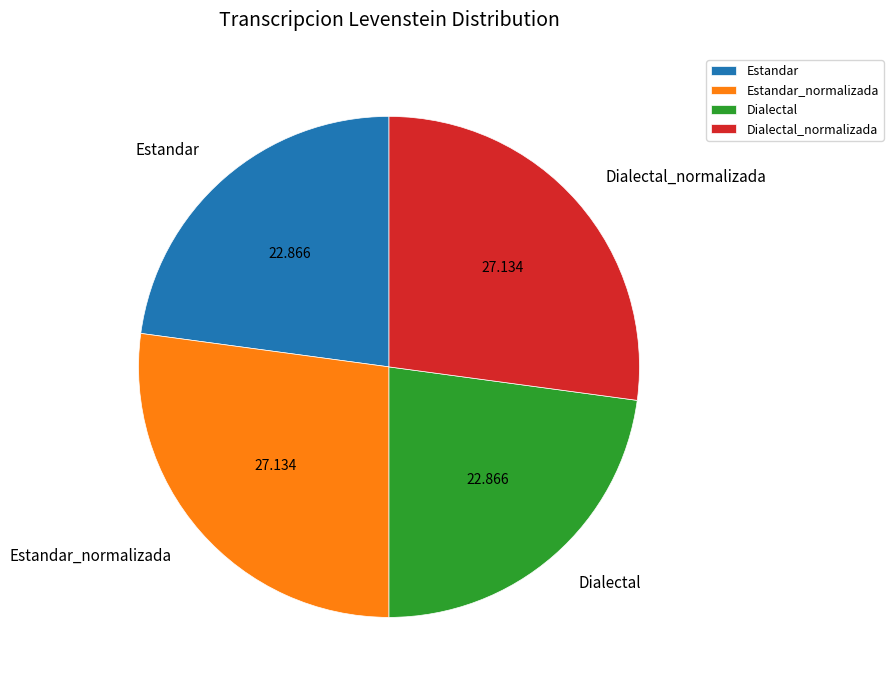

Does Estandar_normalizada account for over 50% of the chart?

No